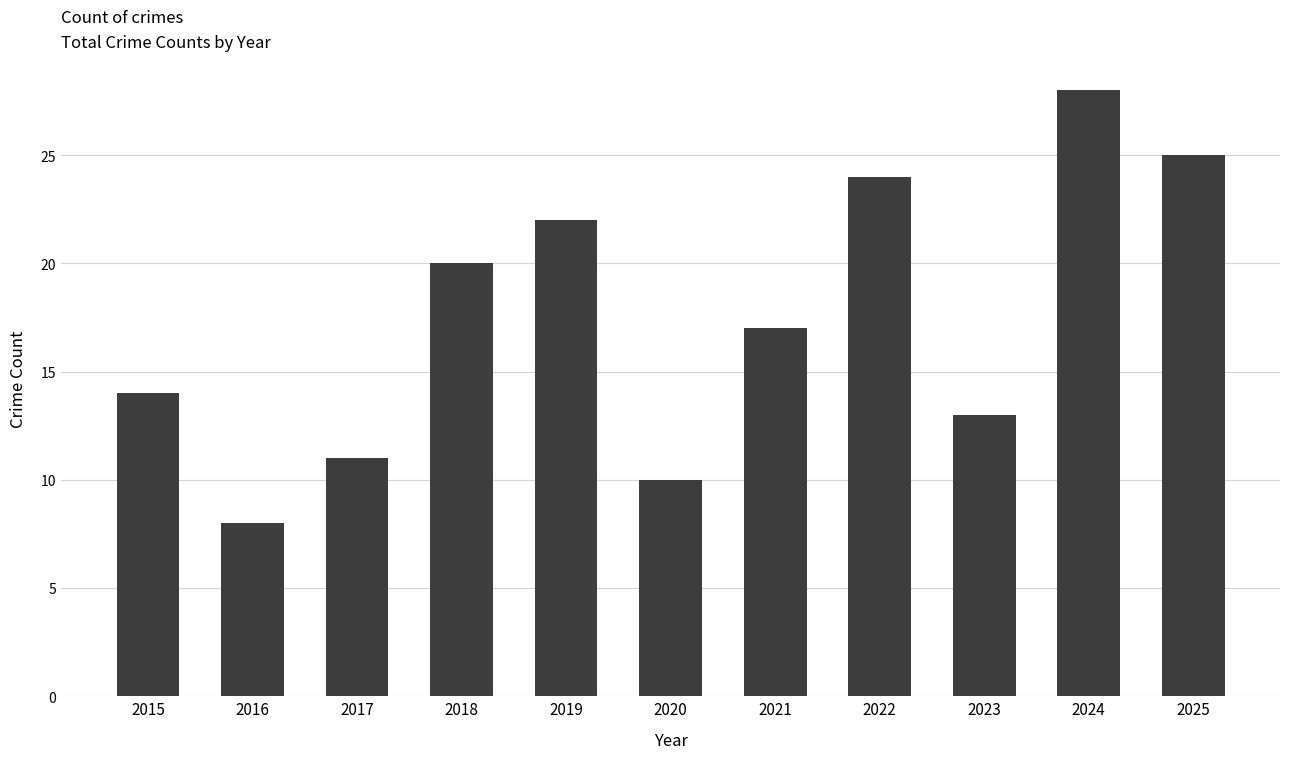

What is the change in value from 2016 to 2017?

+3